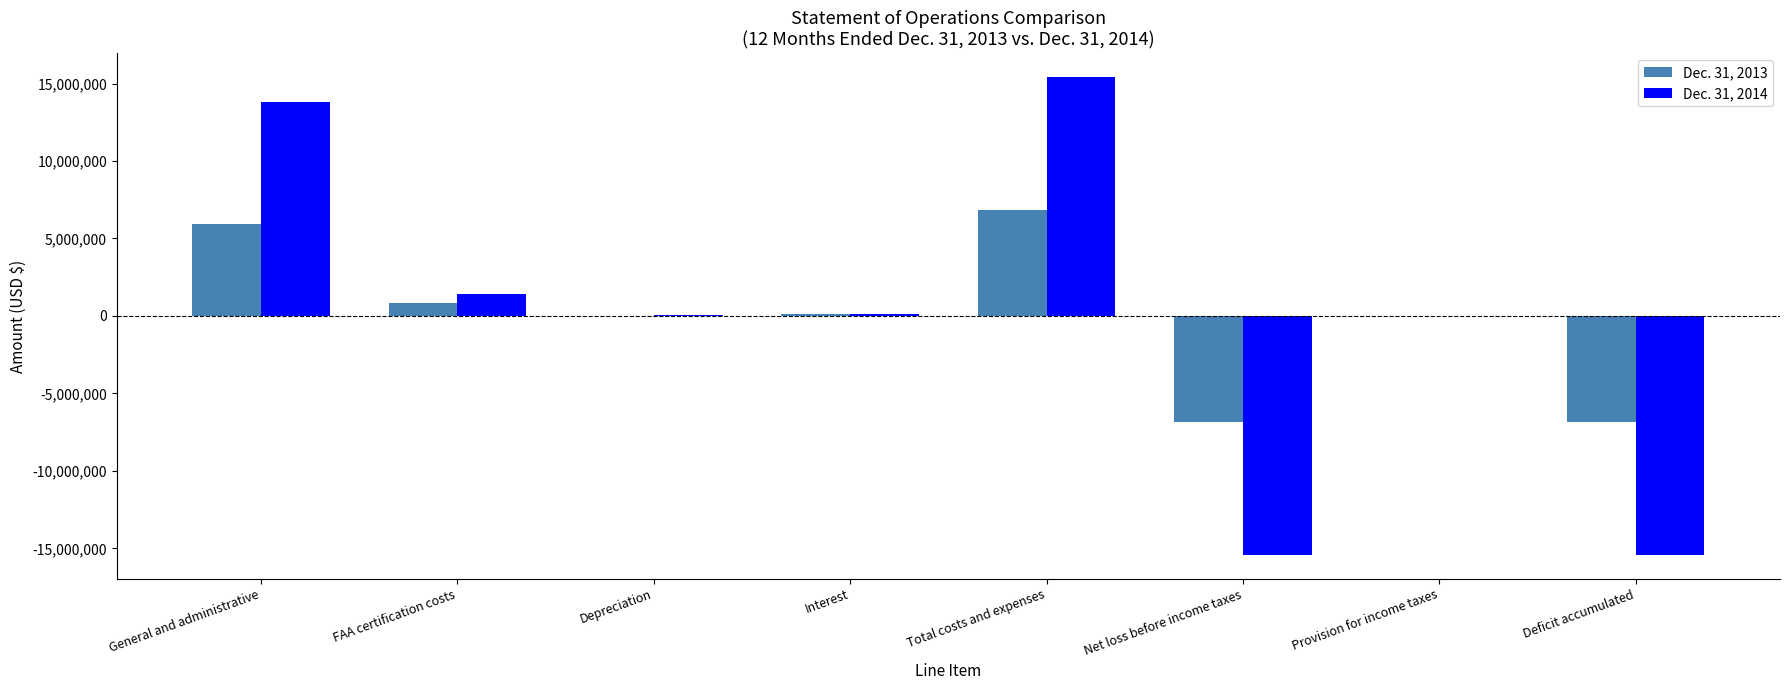

Which series has the widest spread of values?

Dec. 31, 2014